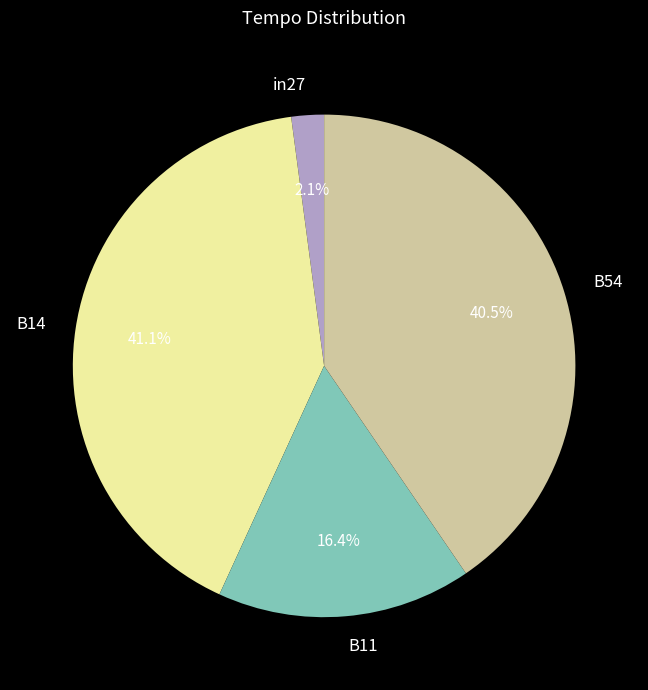

To the nearest percent, what percentage of the pie is B14?

41%